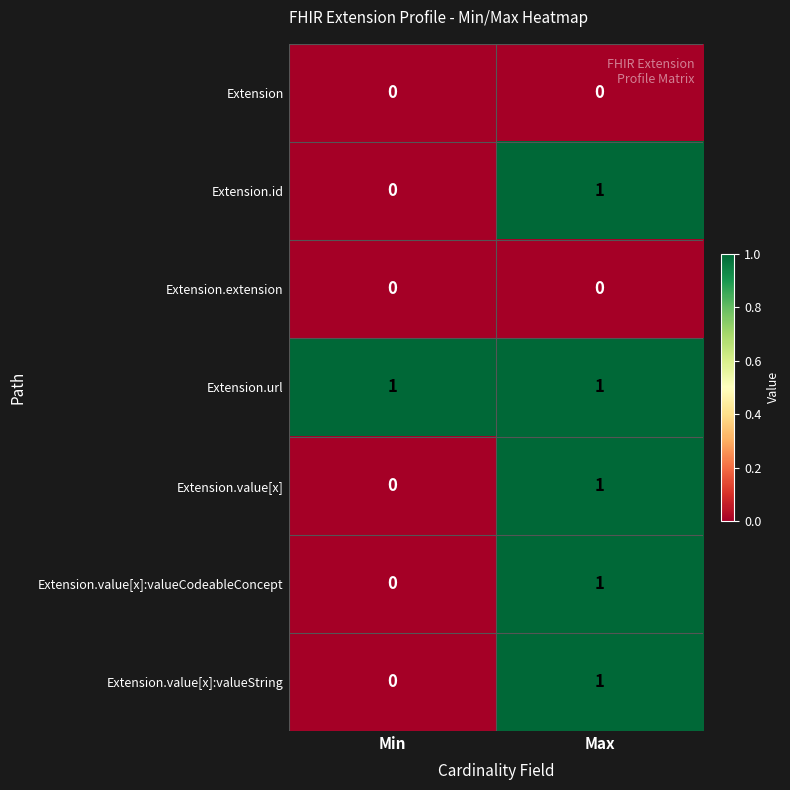

Is it true that Extension.value[x] equals 0 at Max?

False